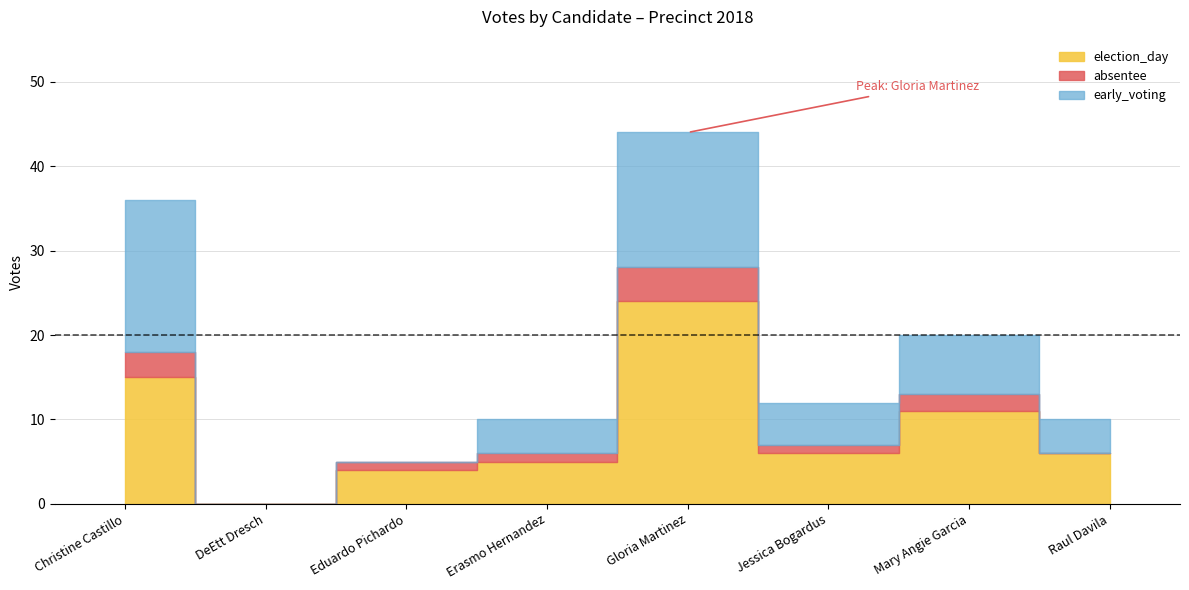

At which category does election_day reach its first local valley?

DeEtt Dresch